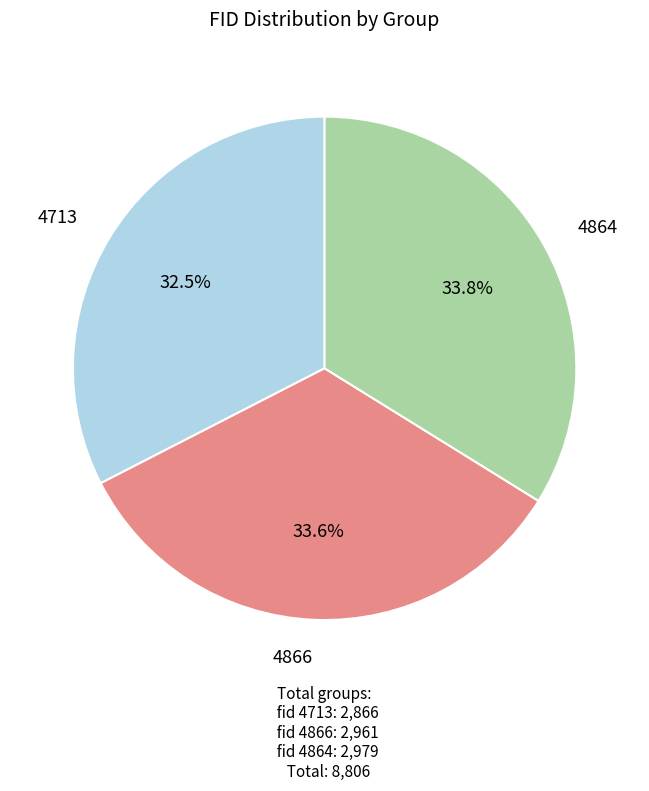

To the nearest percent, what is the difference between the largest and smallest slice percentages?

1%